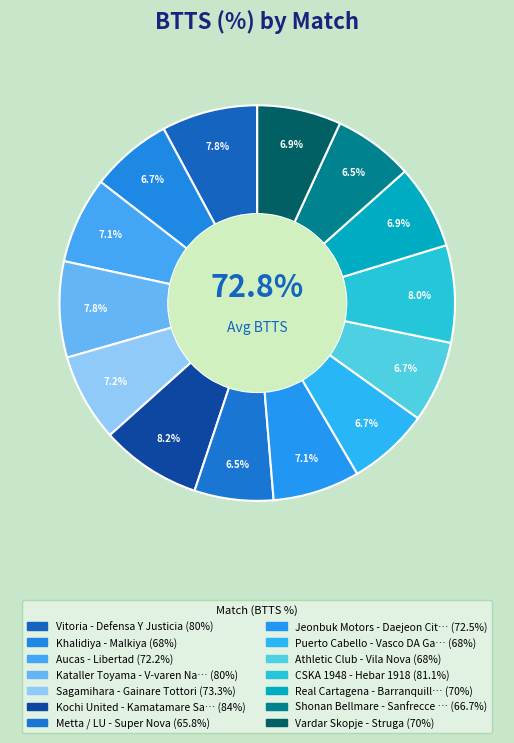

How many segments does this pie chart have?

14